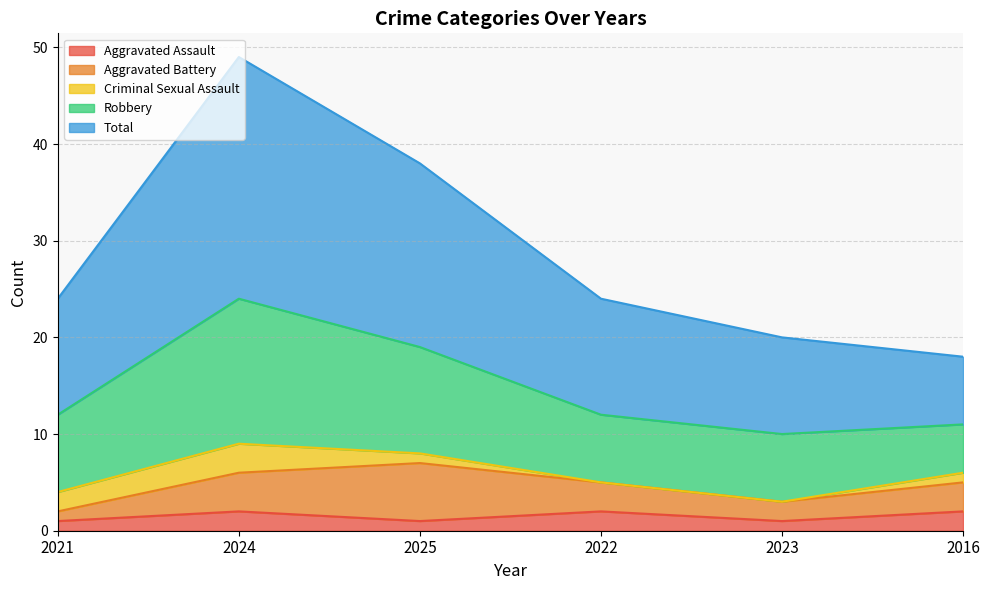

What is the label of the 4th point from the right?

2025